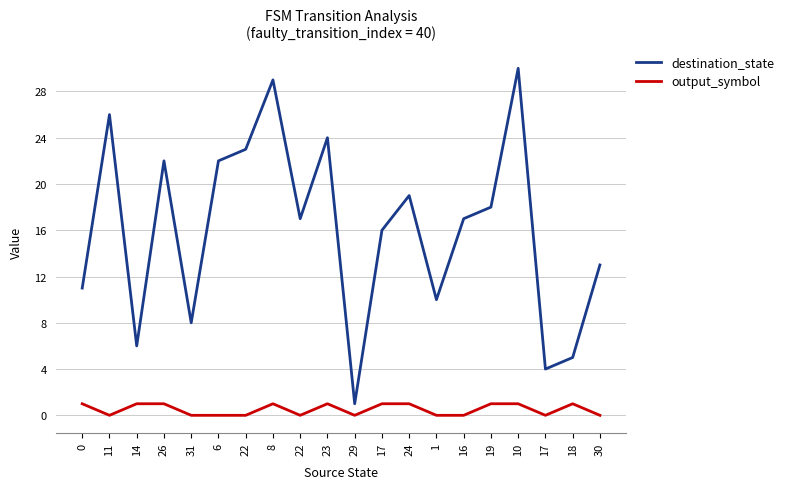

Does the chart display data point markers on the line(s)?

No